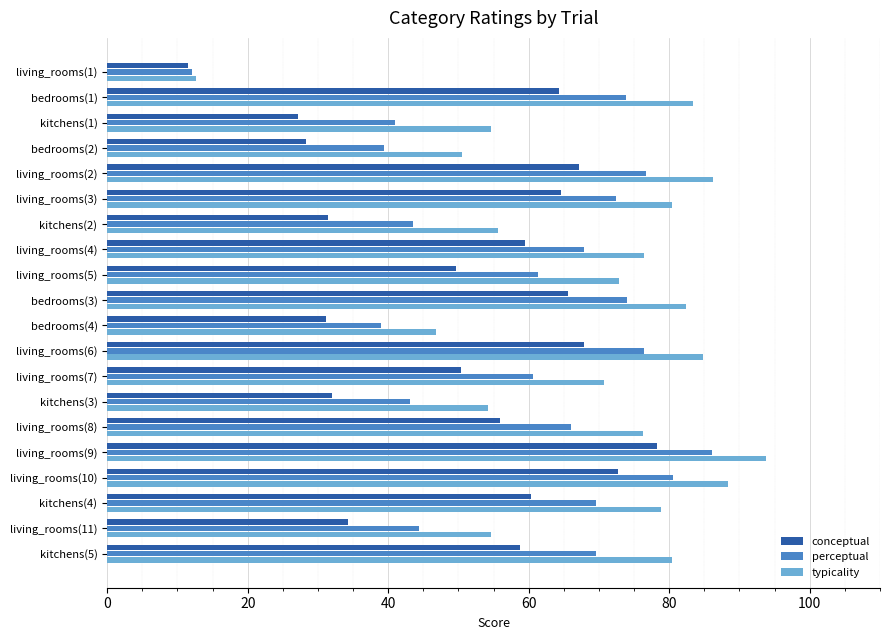

What is the difference between the second highest and second lowest values in the conceptual series?

45.5